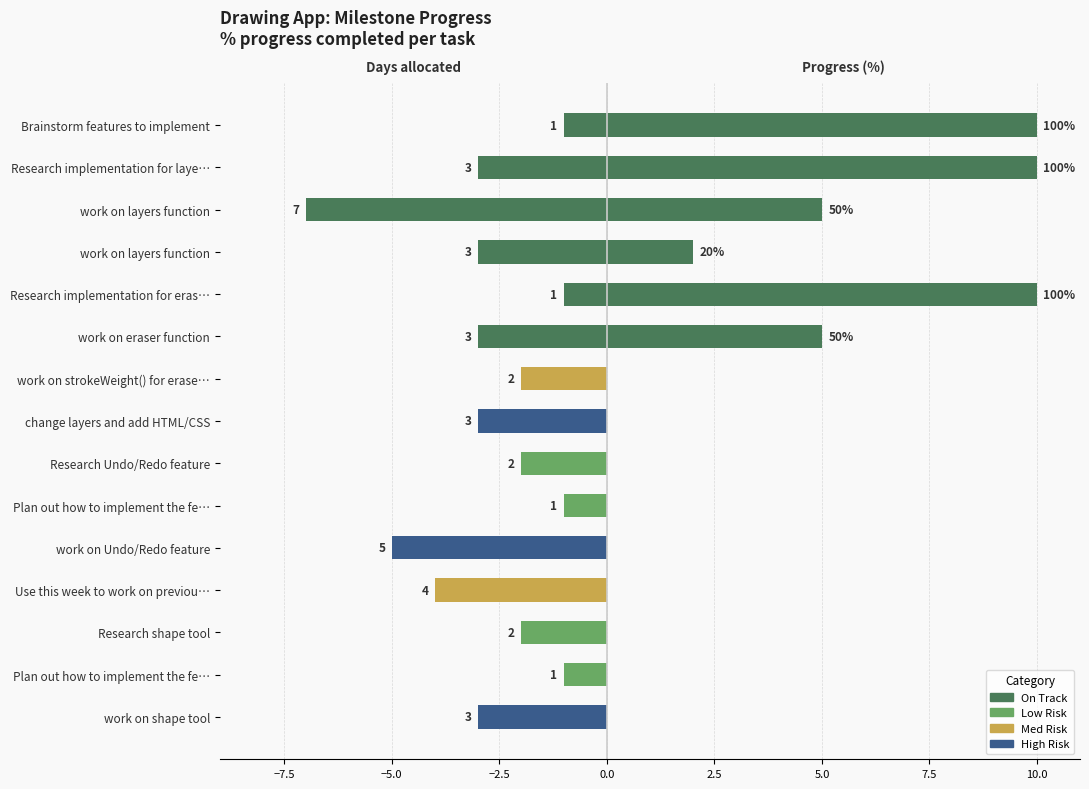

Are the bars grouped side by side (vs. stacked)?

Yes